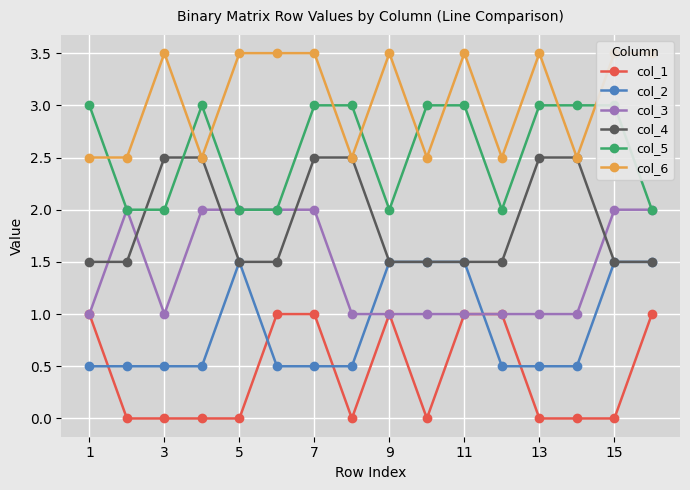

What is the difference between the maximum and minimum values in the col_6 series?

1.0